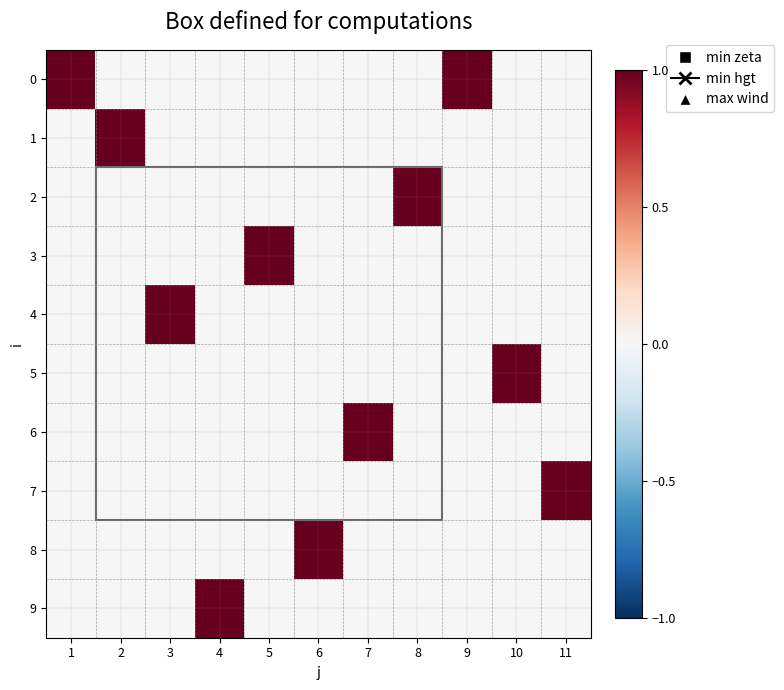

What is the total value across all series at 1?

1